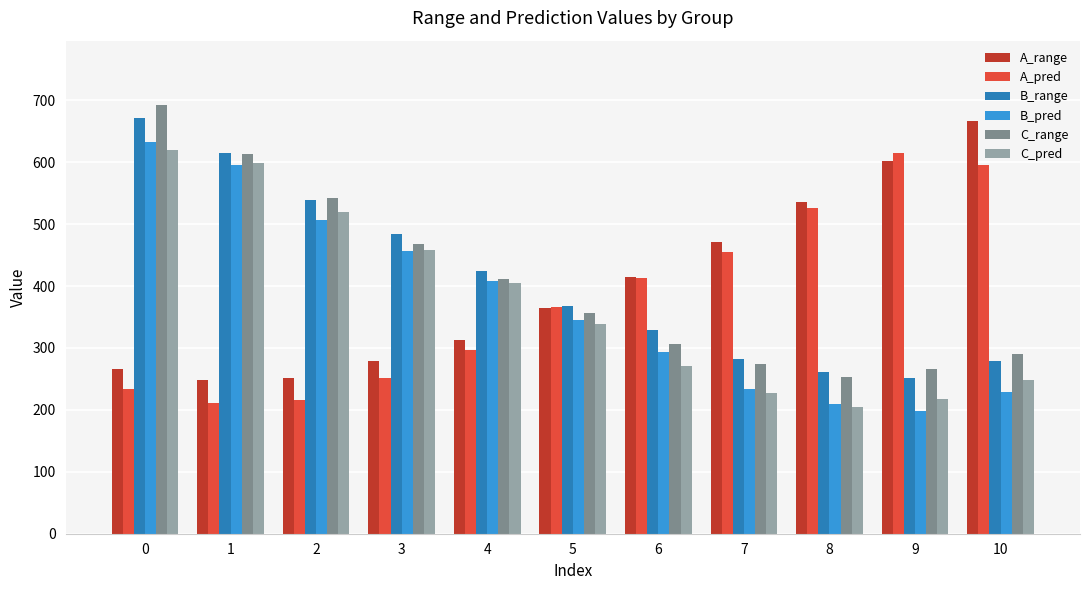

What is the approximate value of B_range at 8?

261.7